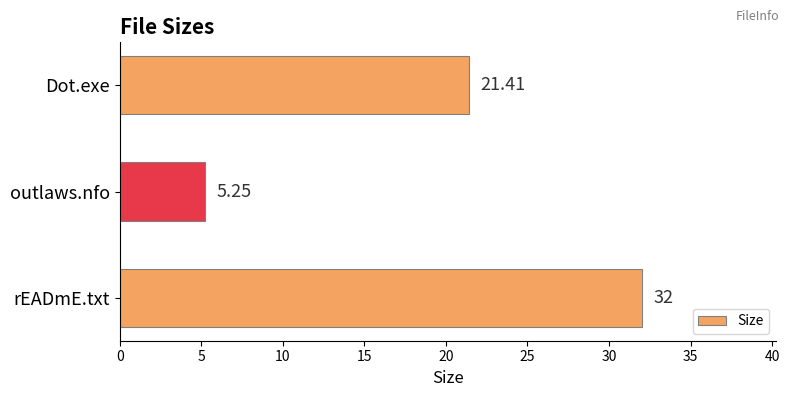

Rank the categories by value from lowest to highest.

outlaws.nfo, Dot.exe, rEADmE.txt